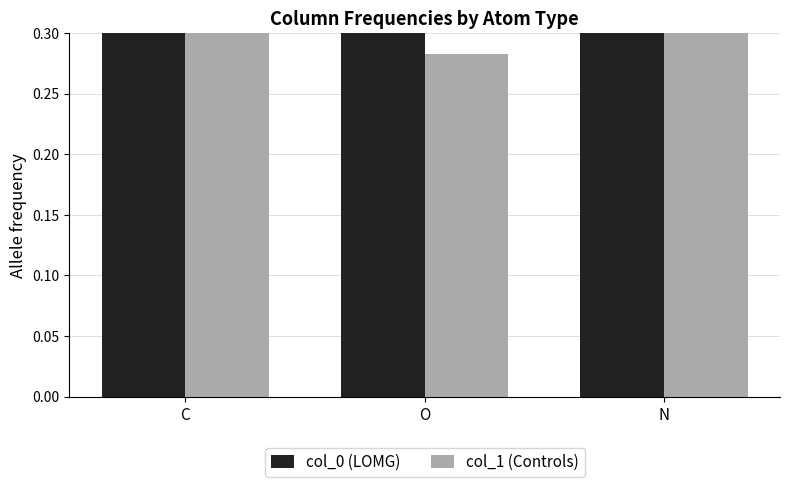

The value of col_0 (LOMG) at O is 0.6. True or false?

True